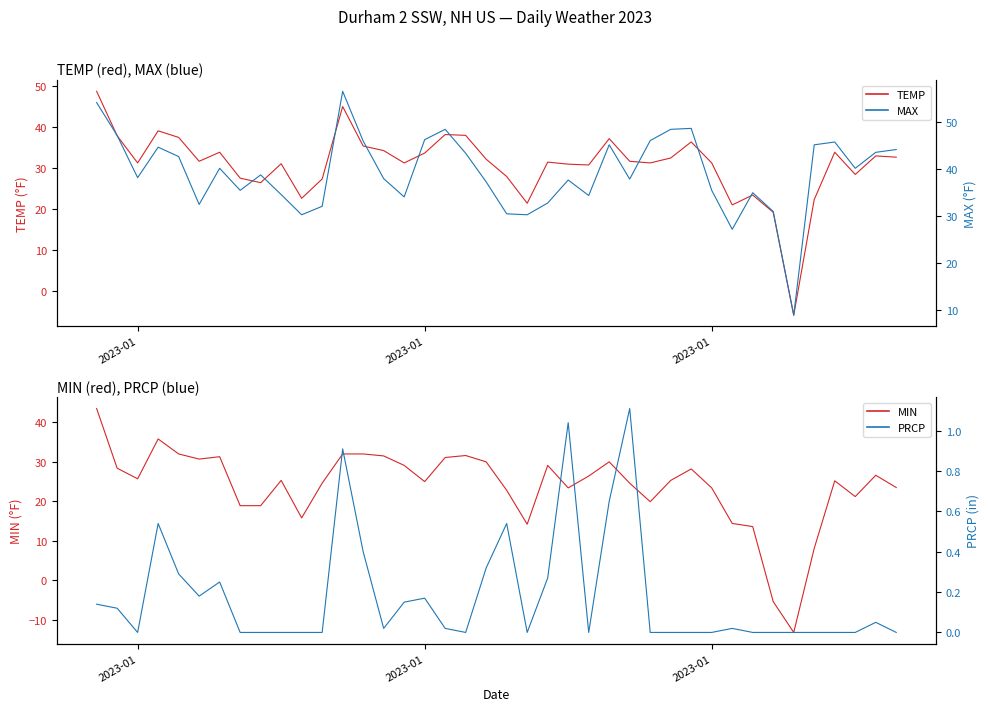

List the series in order of their overall mean, highest first.

MAX, TEMP, MIN, PRCP